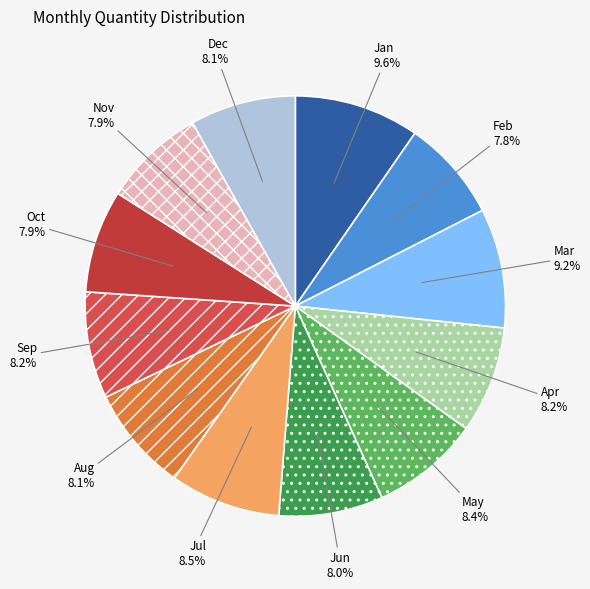

Does any single category account for the majority?

No